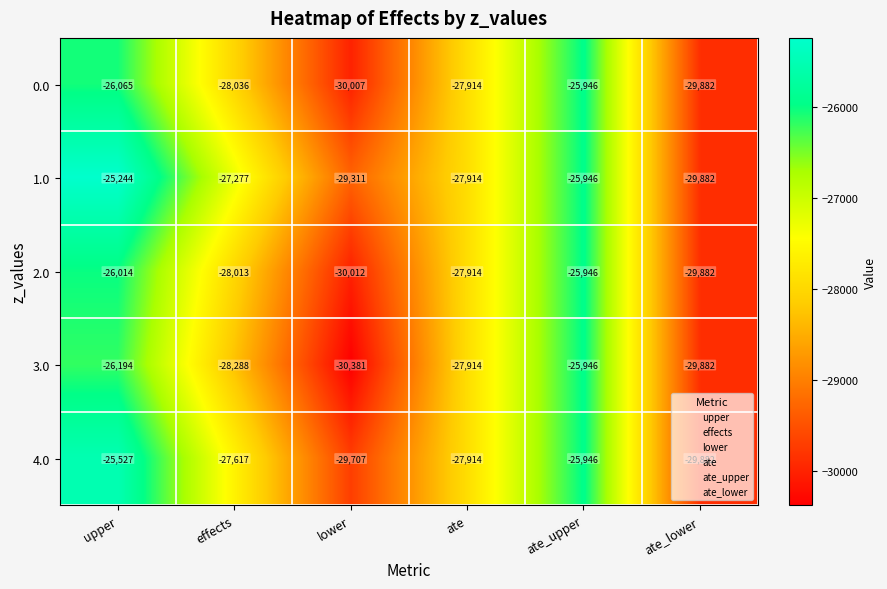

What is the total value across all series at ate?

-139570